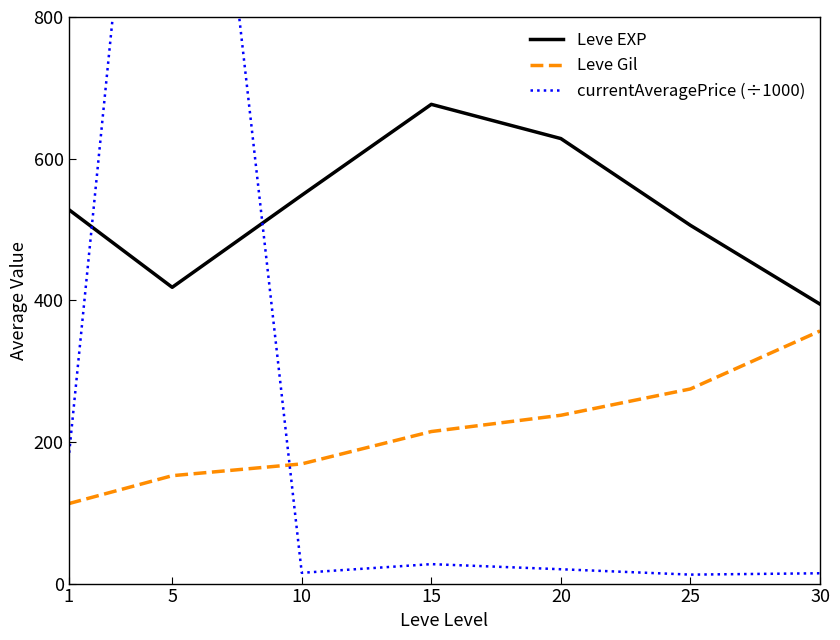

Which has a higher value, 30 or 10?

10